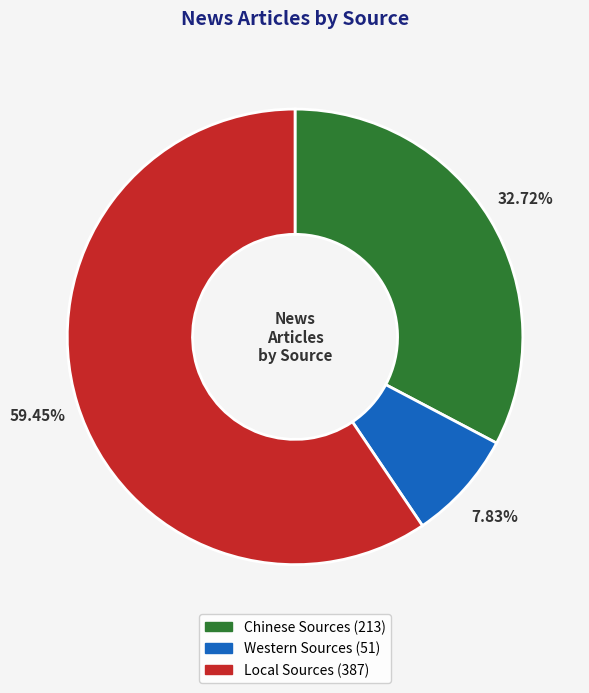

To the nearest percent, what is the difference between the largest and smallest slice percentages?

52%